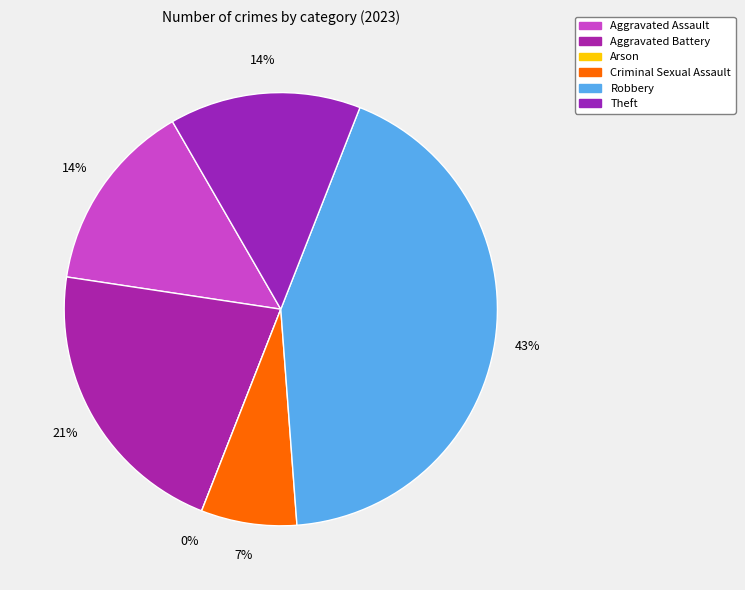

What is the ratio of the value at Criminal Sexual Assault to the value at Aggravated Battery?

0.3